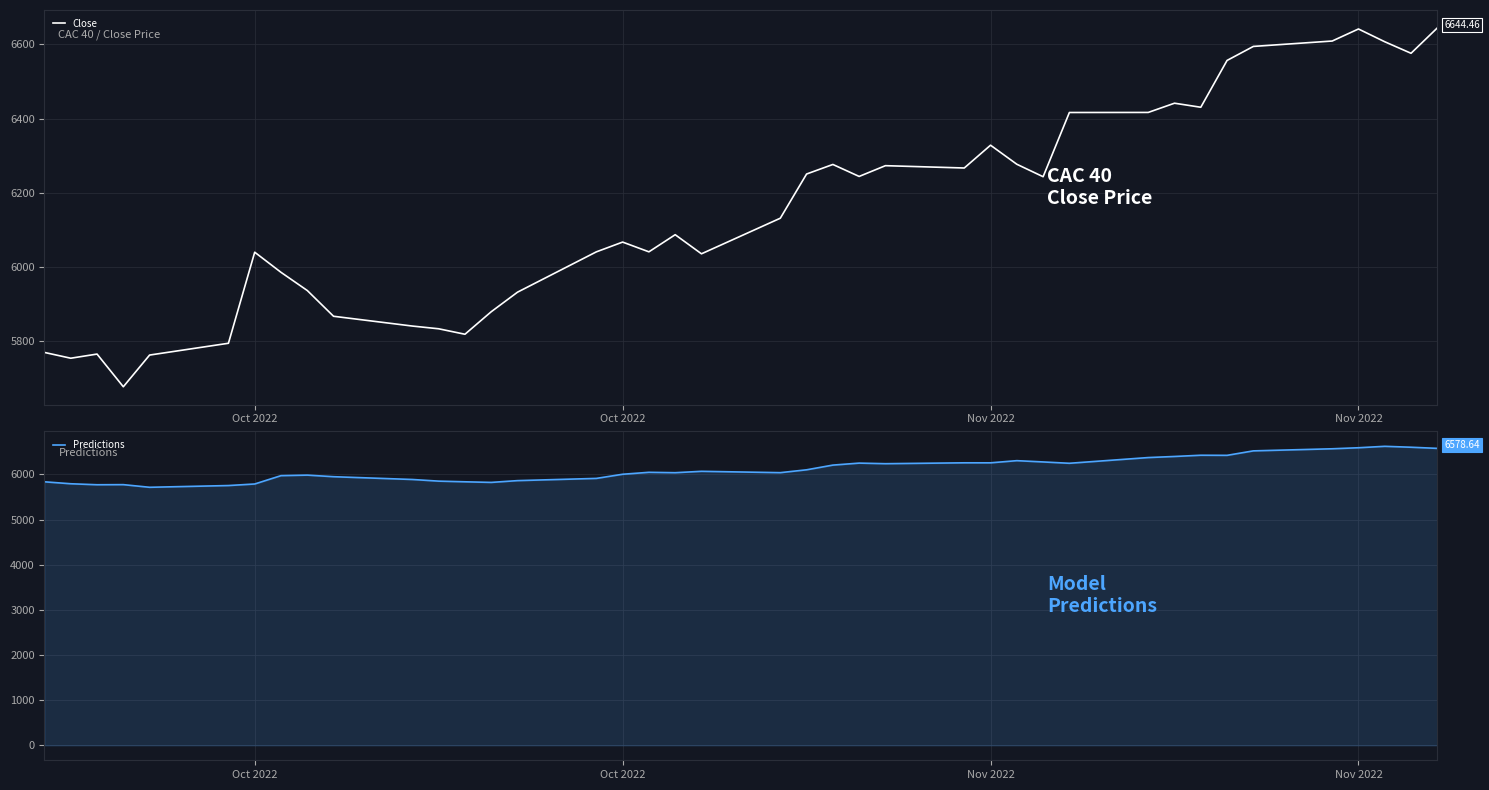

What is the difference between the second highest and second lowest values in the Predictions series?

848.8